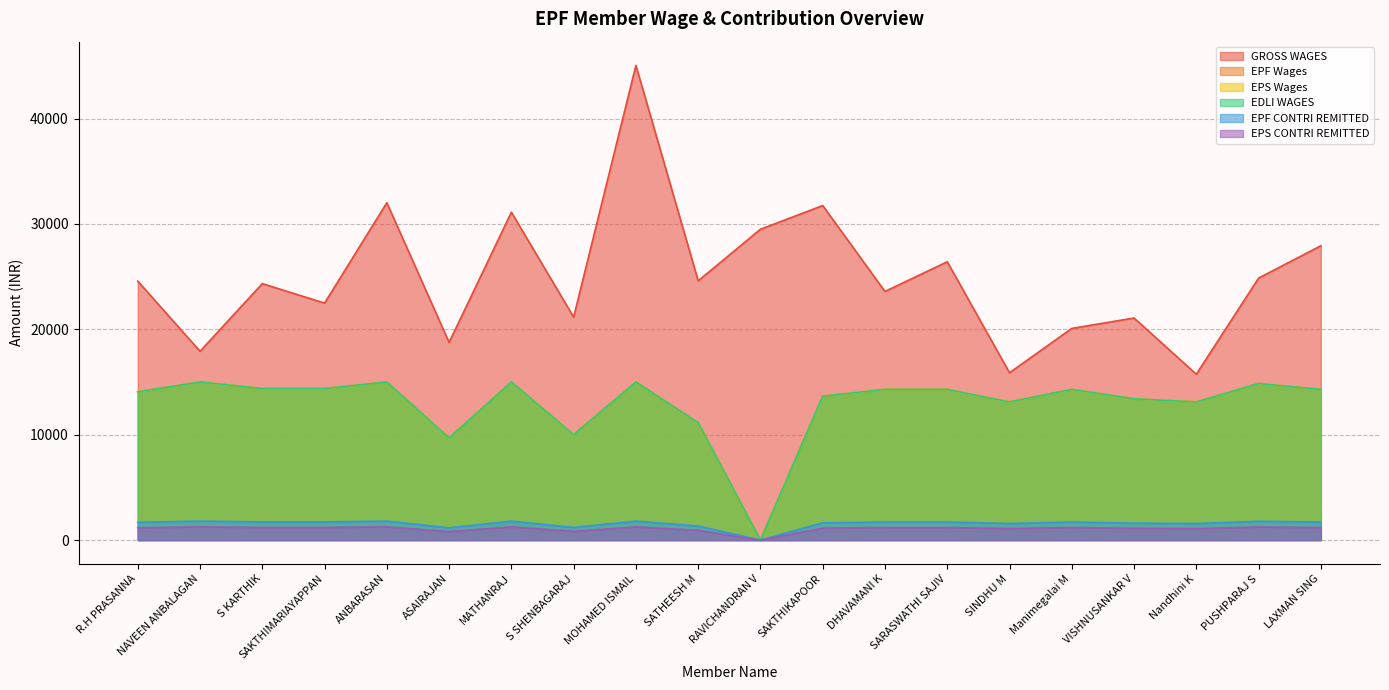

What is the maximum value for GROSS WAGES?

45039